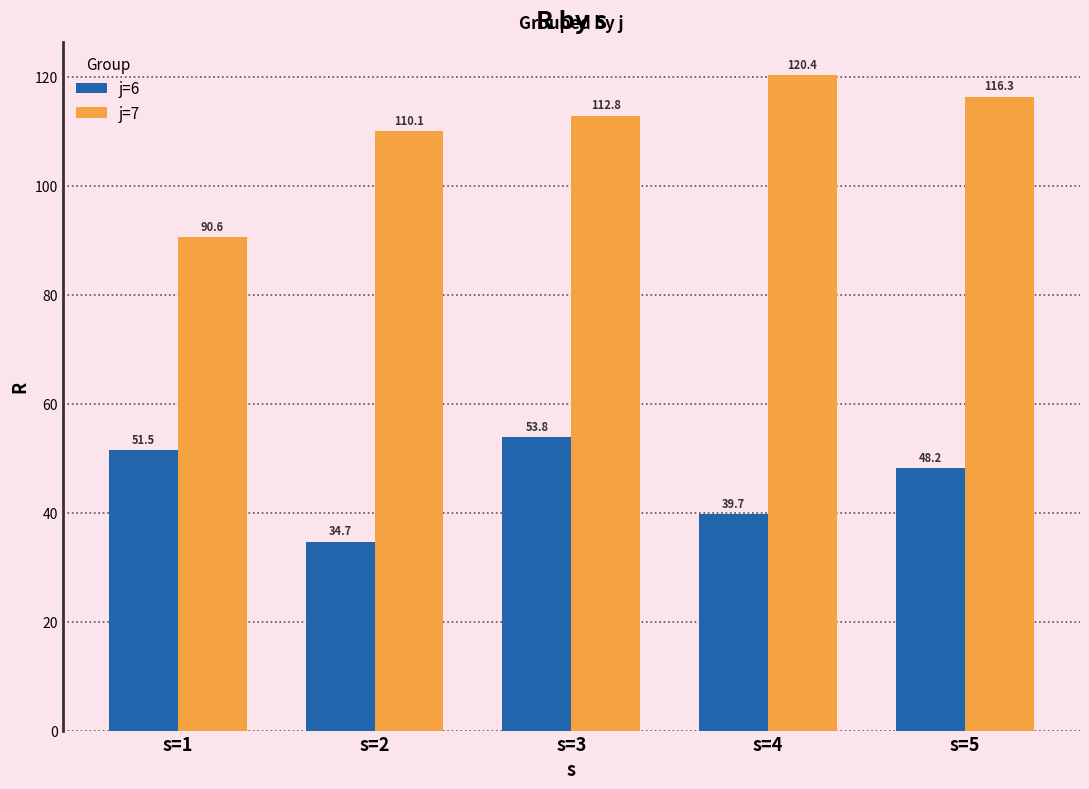

What is the maximum value for j=6?

53.8